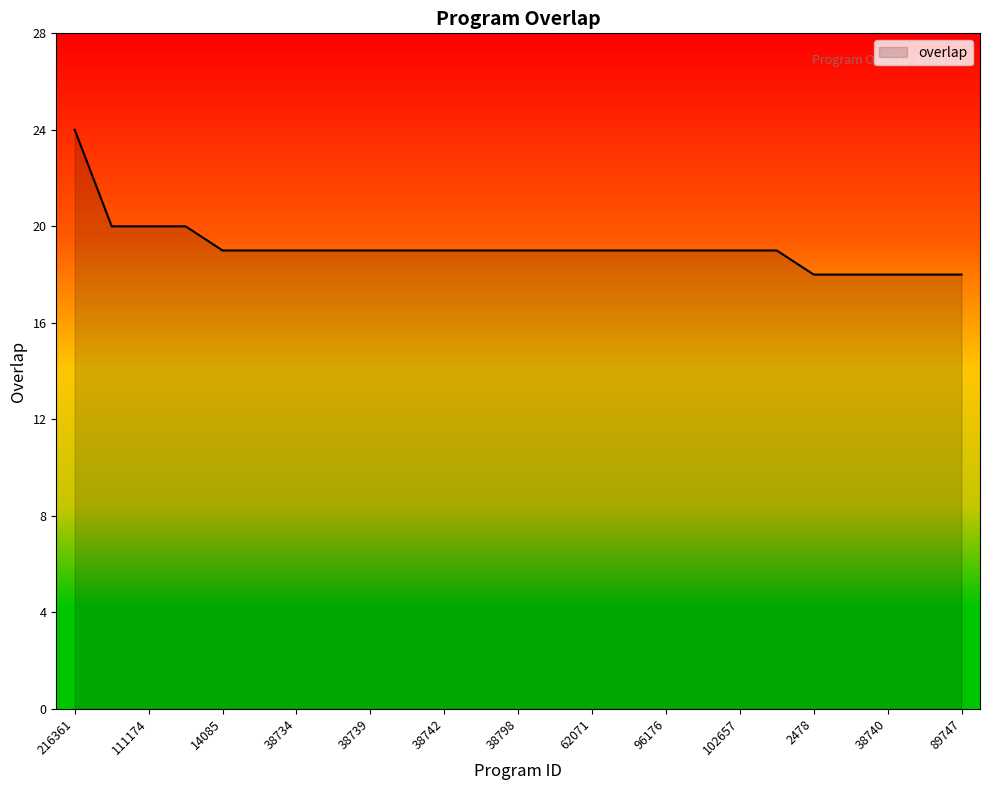

What is the difference between the maximum and minimum values?

6